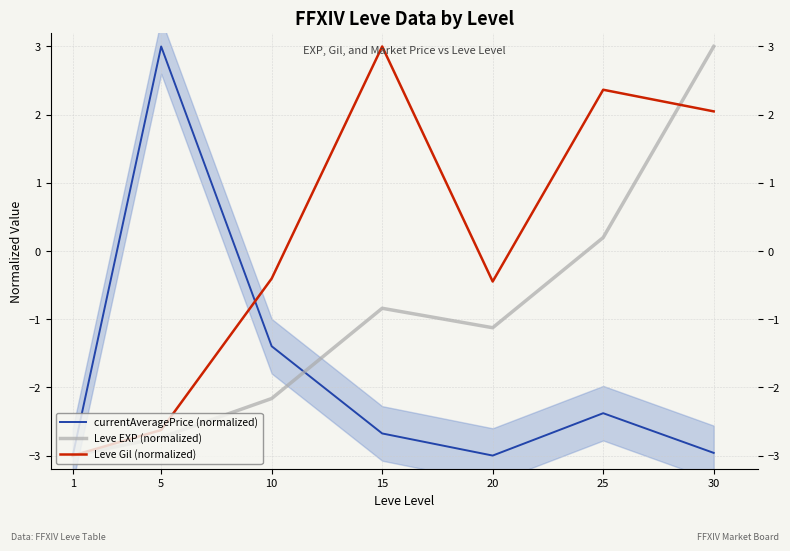

How many negative values does the Leve Gil (normalized) series have?

4